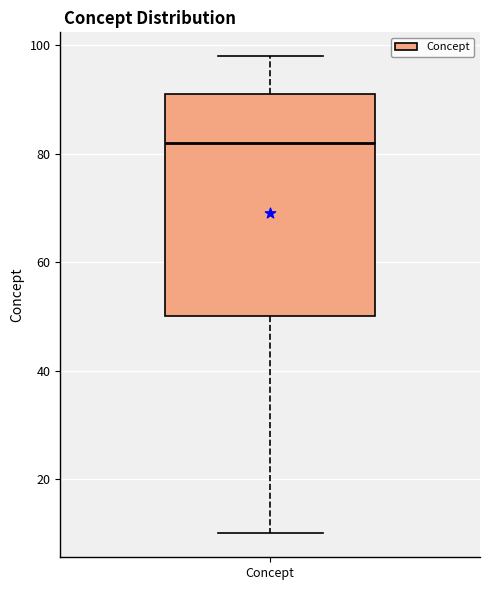

Transcribe this box plot: give where the median line is, the range the box spans, and where the two whiskers end, as read against the y-axis. The values are not printed on the chart, so give them approximately, as read against the axis.

median 82, box 50 to 92, whiskers 10 to 98